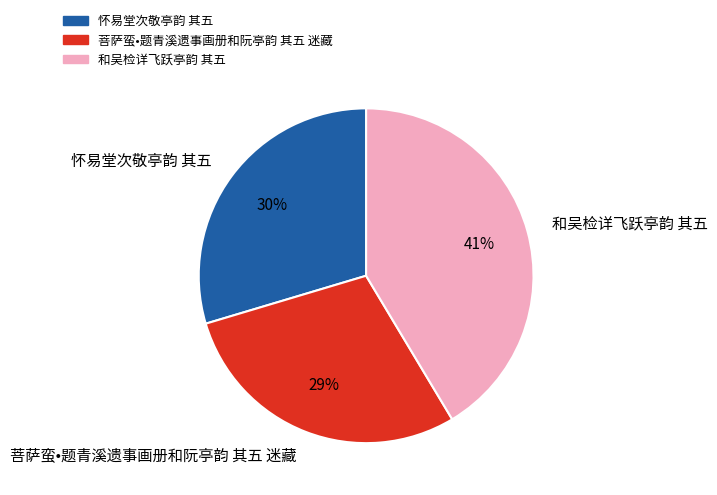

Is the sum of 怀易堂次敬亭韵 其五 and 和吴检详飞跃亭韵 其五 greater than half?

Yes